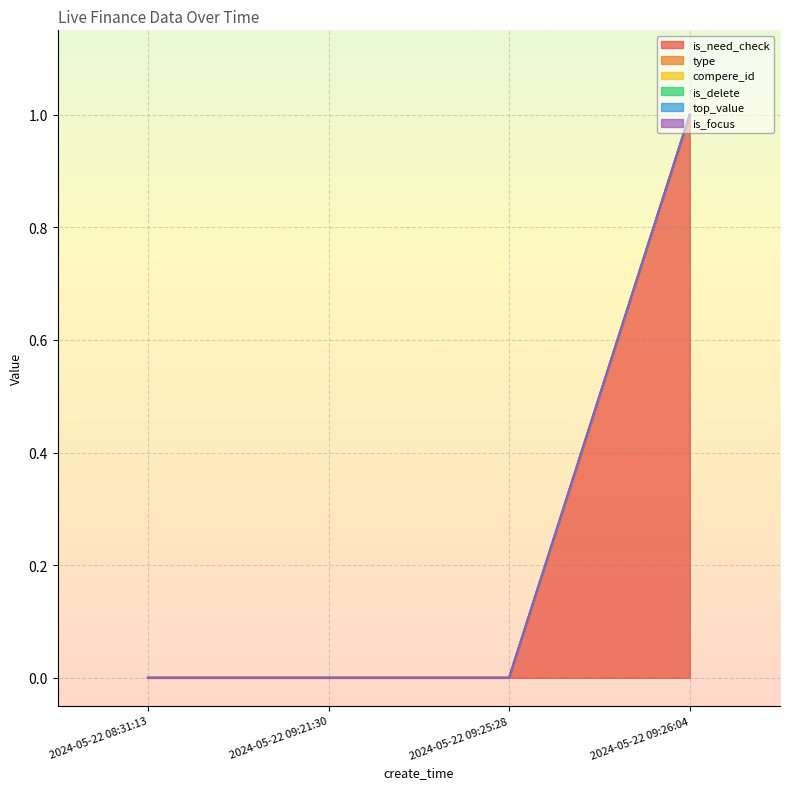

Does the chart display data point markers on the line(s)?

No